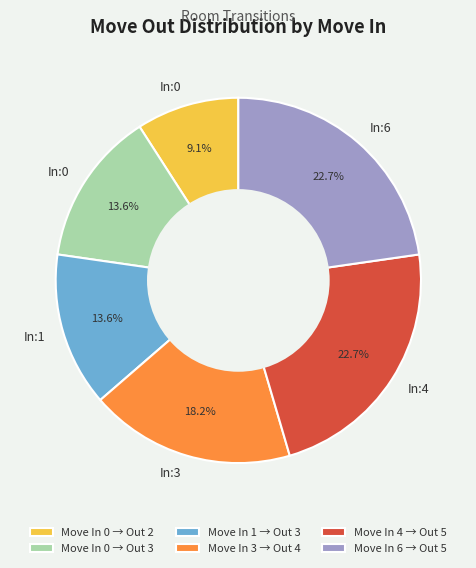

What percentage is NOT represented by Move In 0 → Out 3?

86.4%